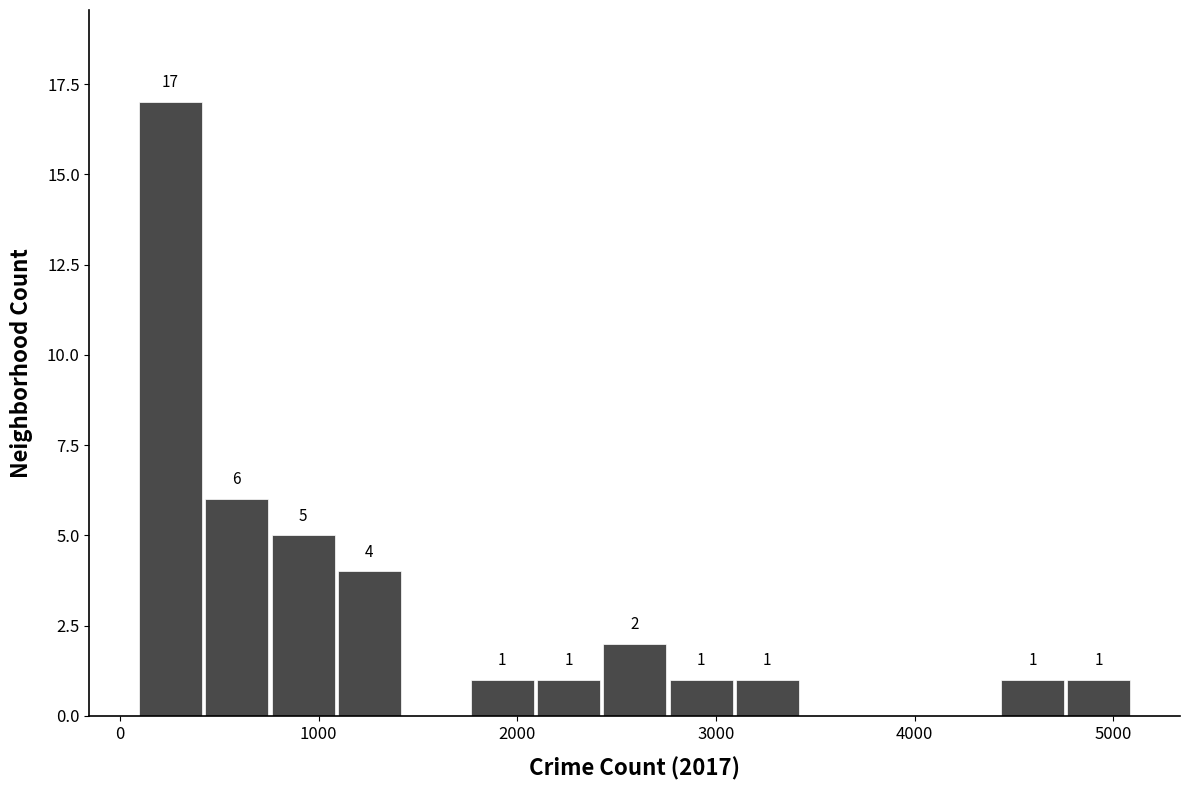

Around what value on the x-axis is the tallest bar? Give the approximate position of its centre, as read against the axis.

300